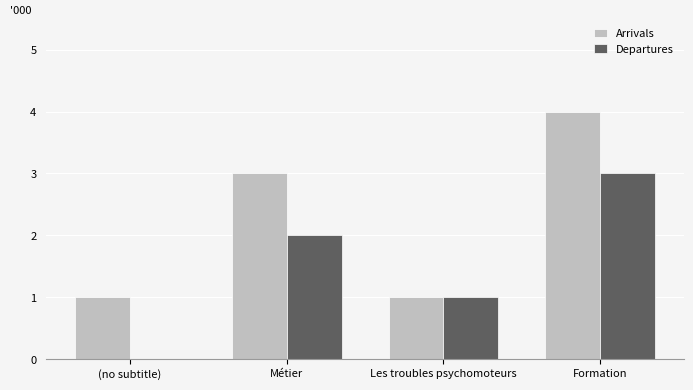

Is it true that Arrivals equals 5 at Métier?

False